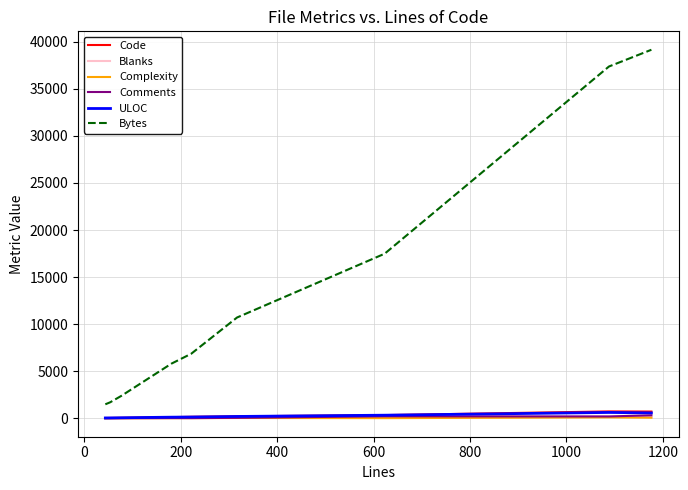

Which series has the widest spread of values?

Bytes